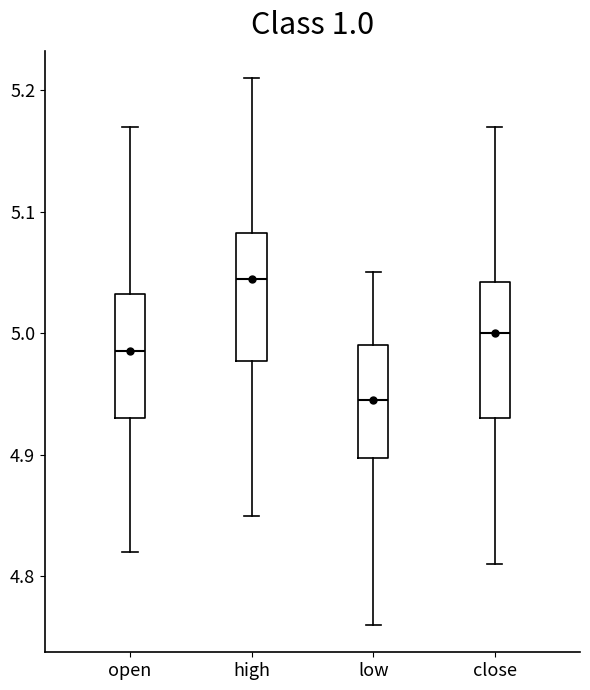

Where is the lower edge of the box for close on the y-axis? The values are not printed on the chart, so give them approximately, as read against the axis.

4.93